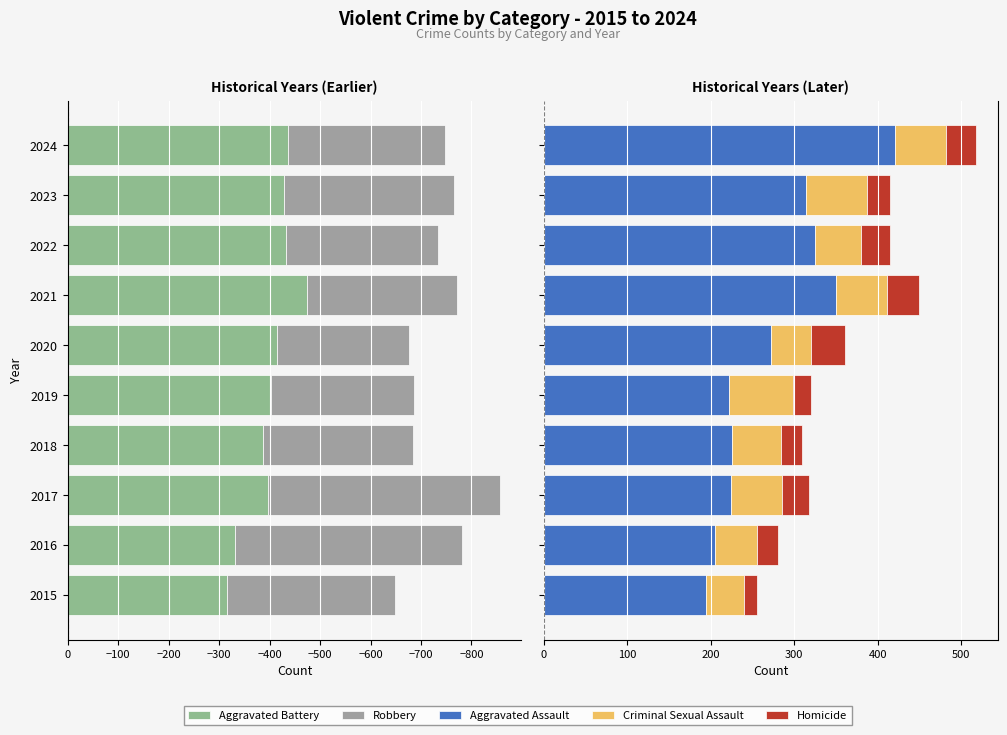

The value of Aggravated Assault at 2018 is 225. True or false?

True